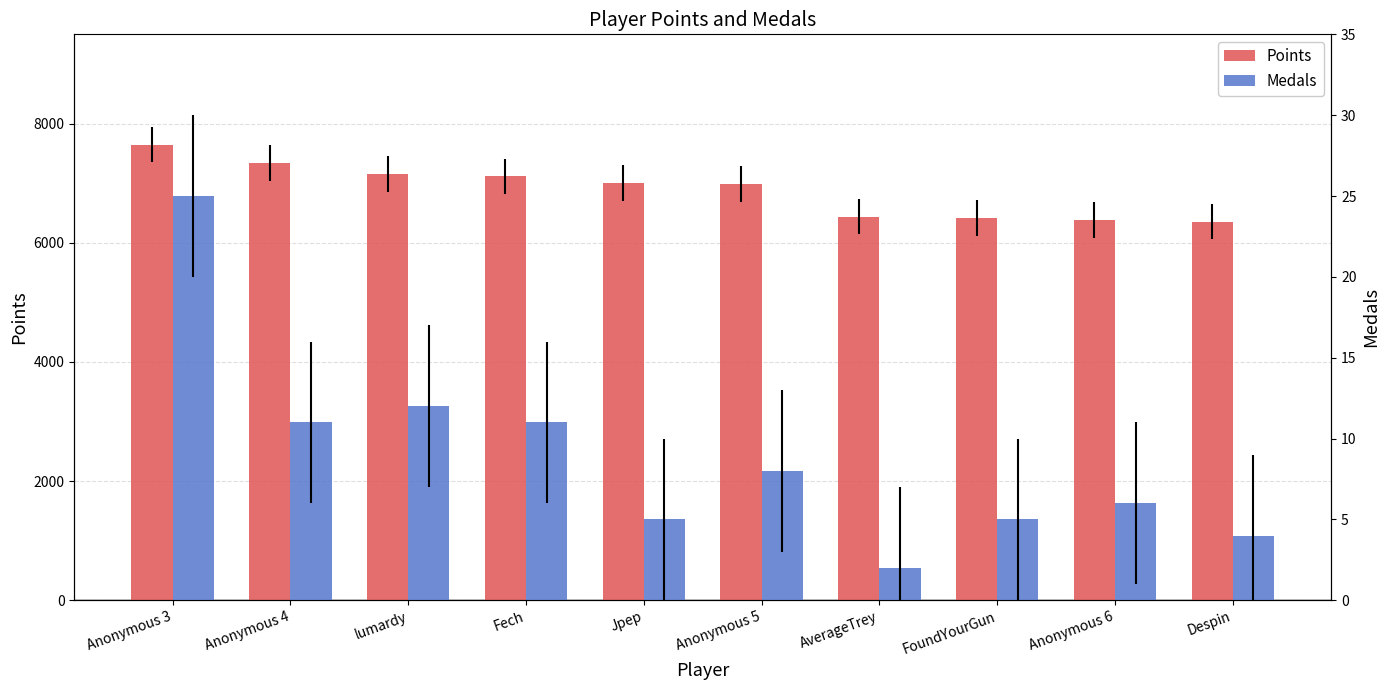

Reading right to left, list all the values displayed in this chart.

Points: 6356	6387	6417	6441	6989	7006	7114	7161	7343	7649
Medals: 4	6	5	2	8	5	11	12	11	25